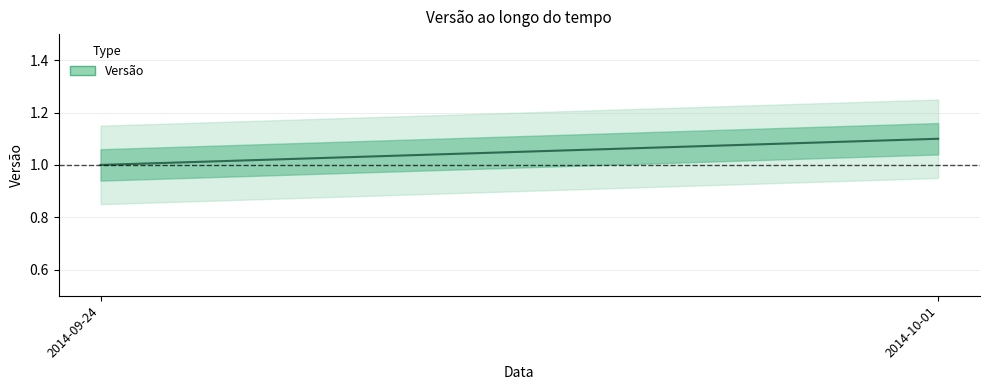

List the labels in order of value, largest first.

2014-10-01, 2014-09-24